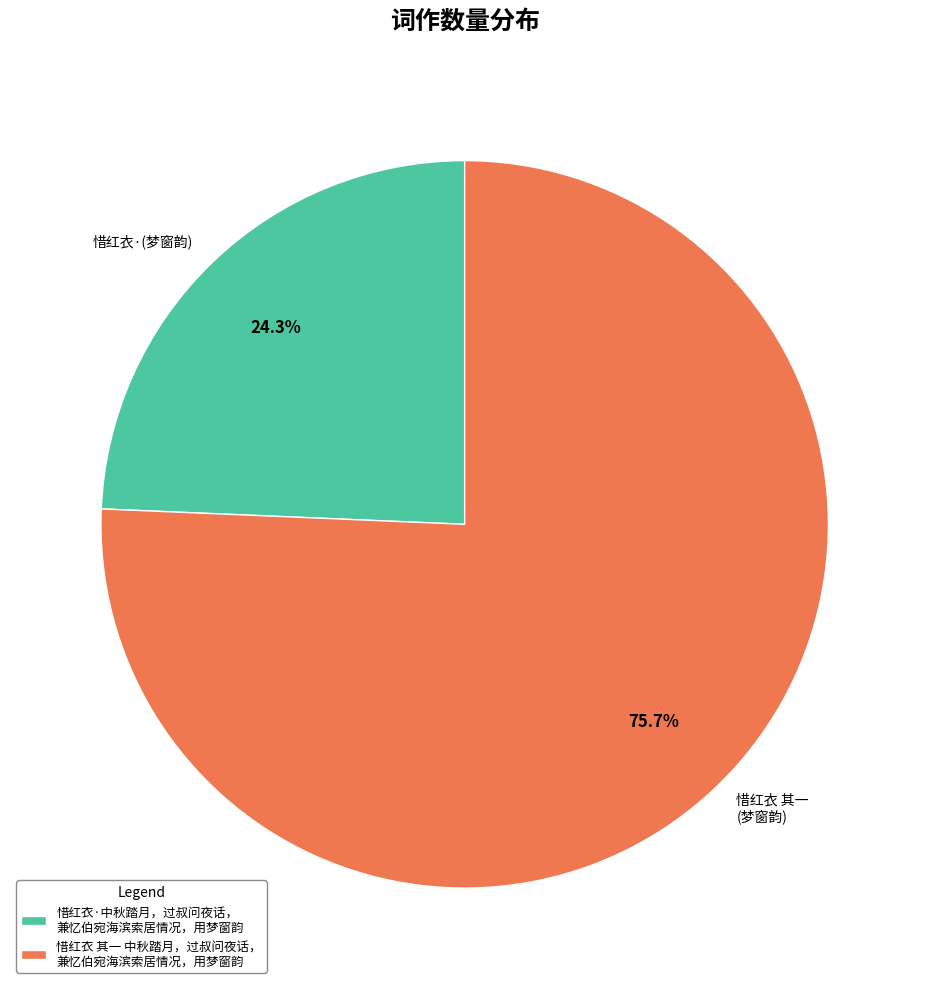

Does any single category account for the majority?

Yes